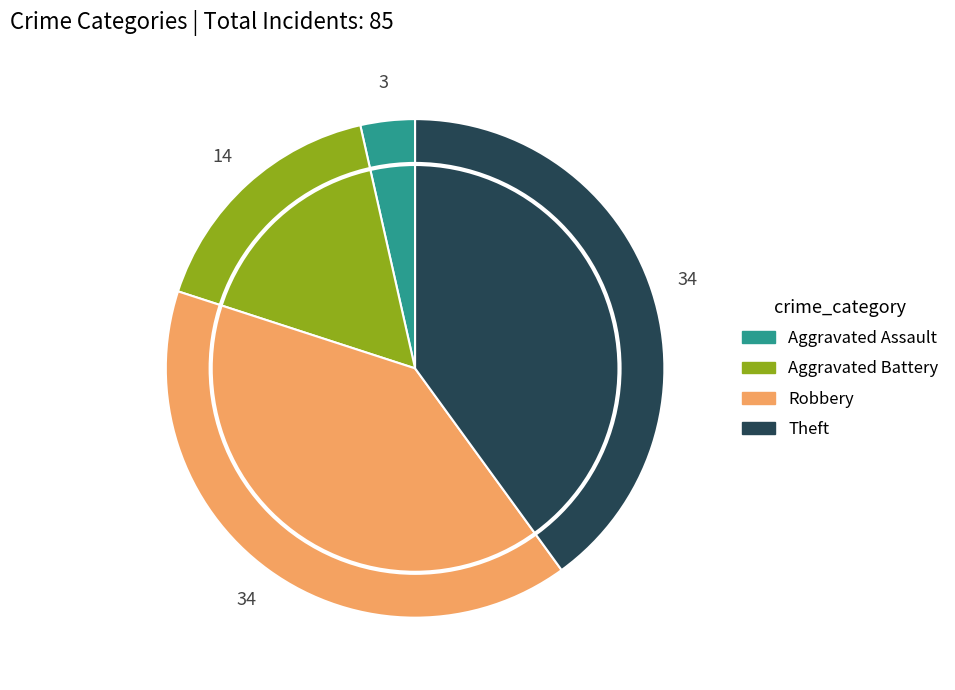

Does any single category account for the majority?

No